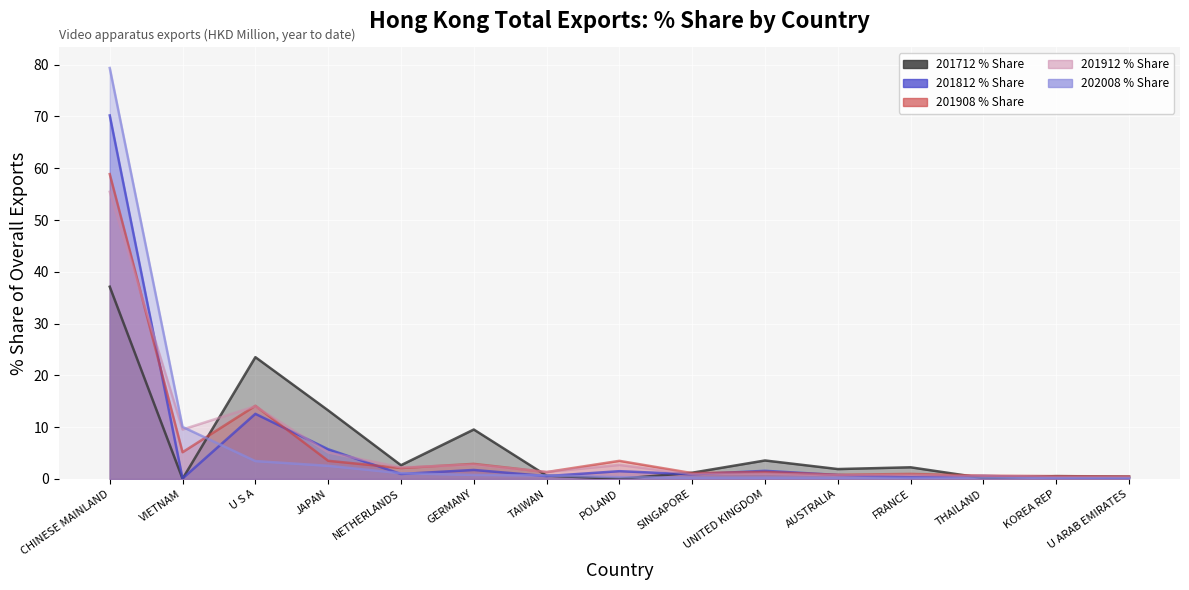

Which series has the largest total across all categories?

202008 % Share